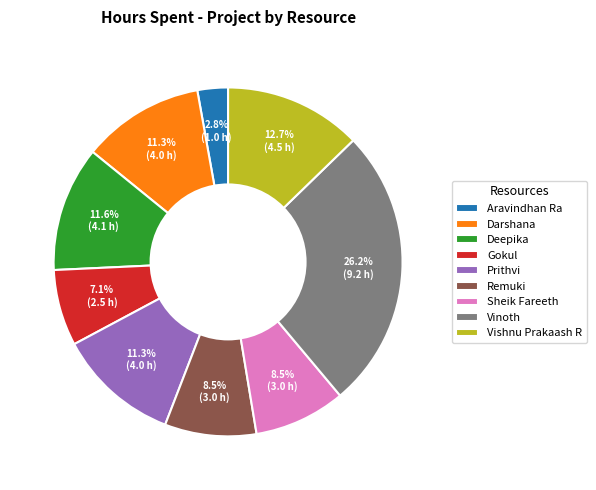

What is the total percentage of Vinoth and Deepika?

37.8%